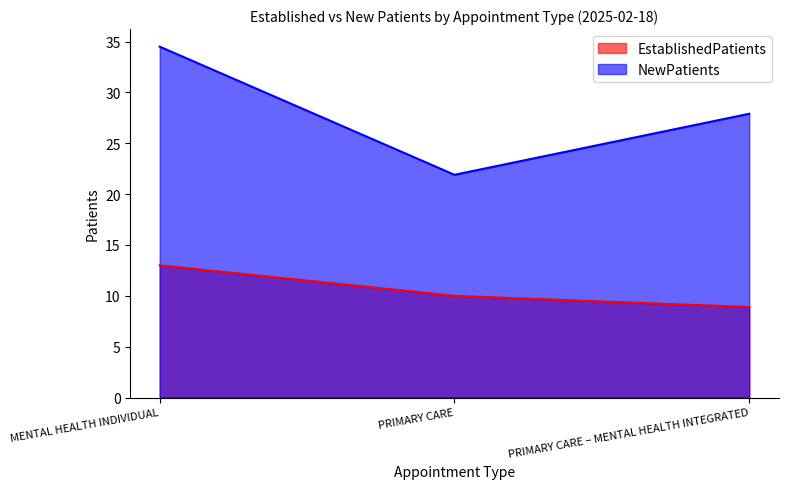

What is the total value across all series at PRIMARY CARE?

31.9